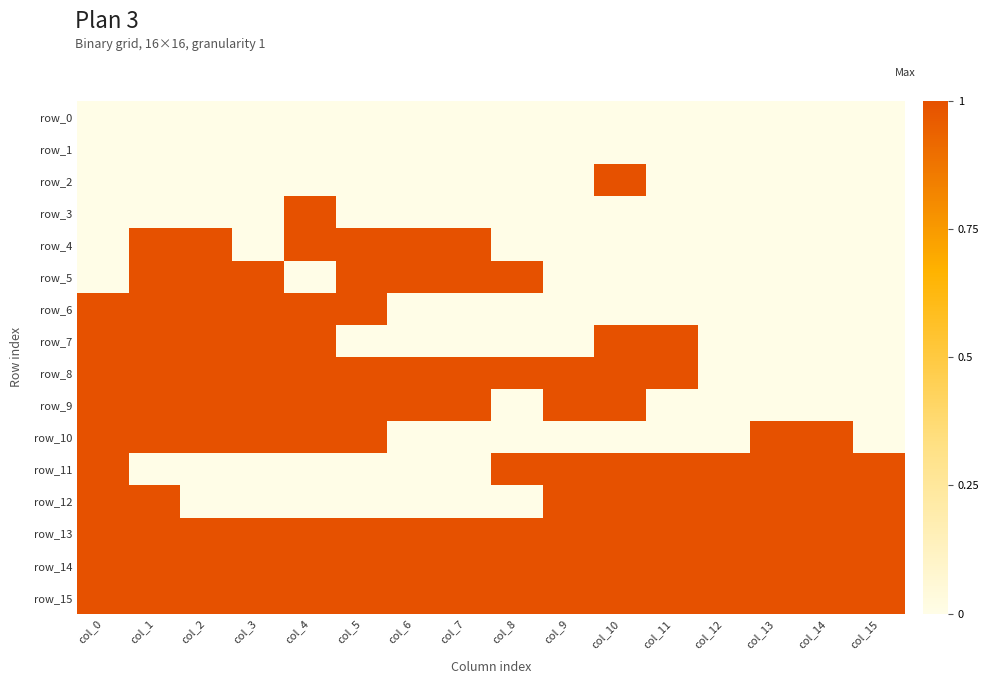

What is the total value across all series at col_15?

5